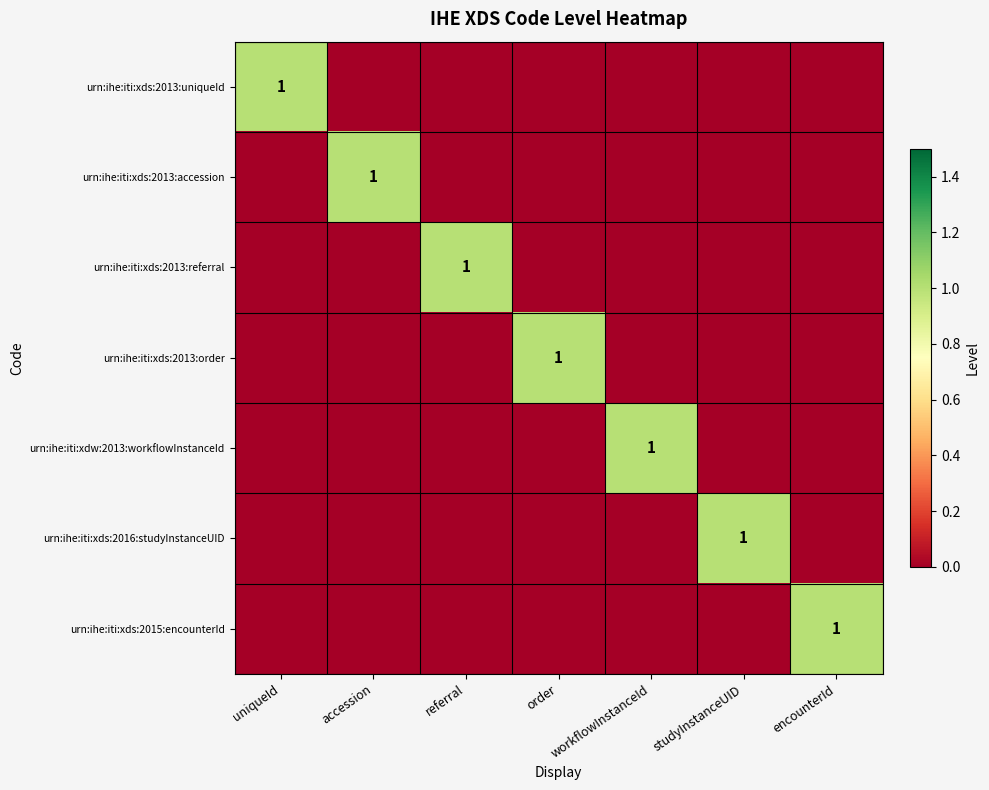

At which category is the sum across all series the highest?

uniqueId